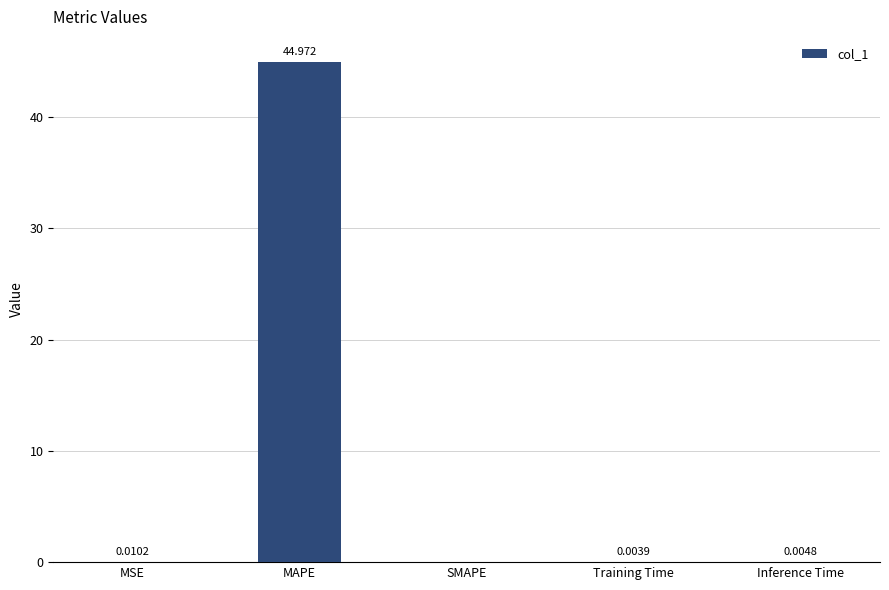

How many values exceed 0?

4